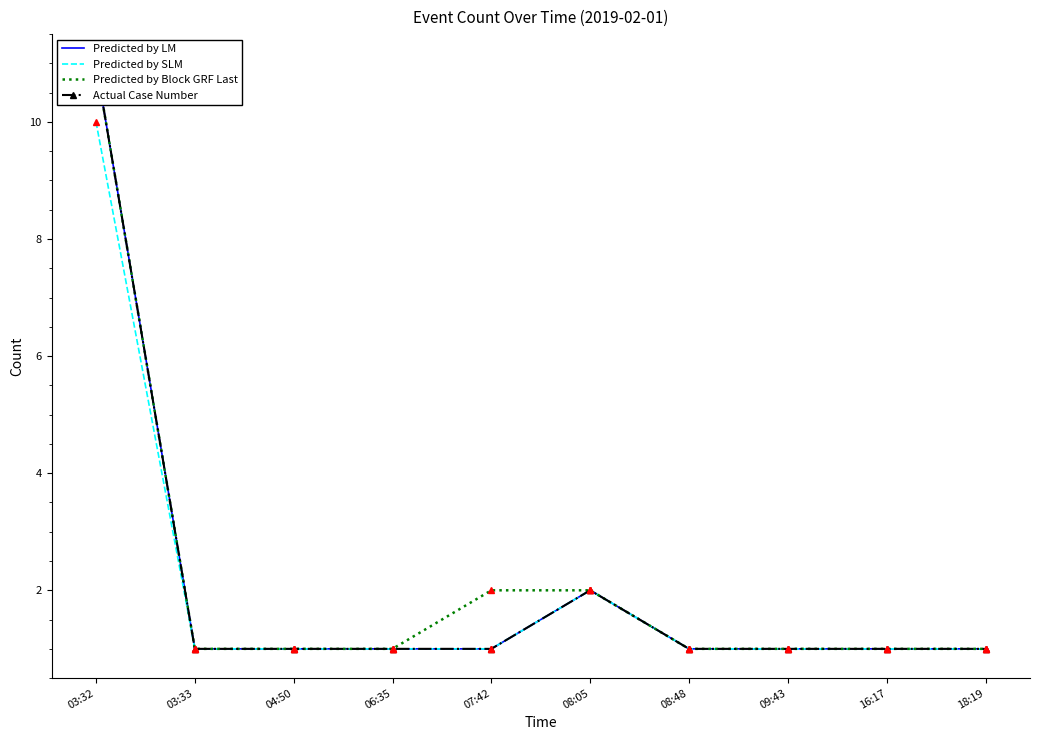

At which label does Predicted by LM reach its minimum?

03:33